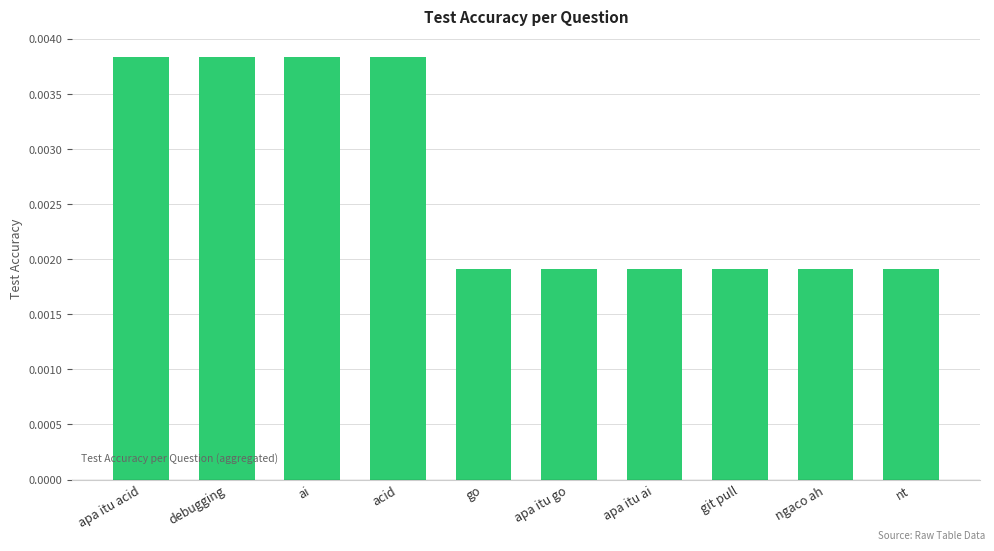

How many values are between 0 and 1?

10